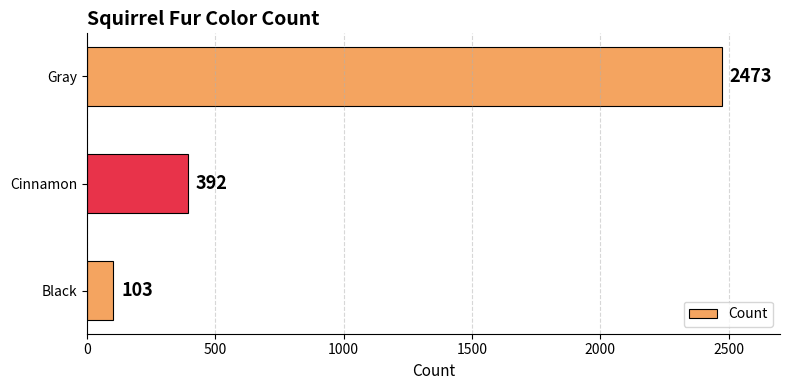

What is the change in value from Cinnamon to Black?

-289